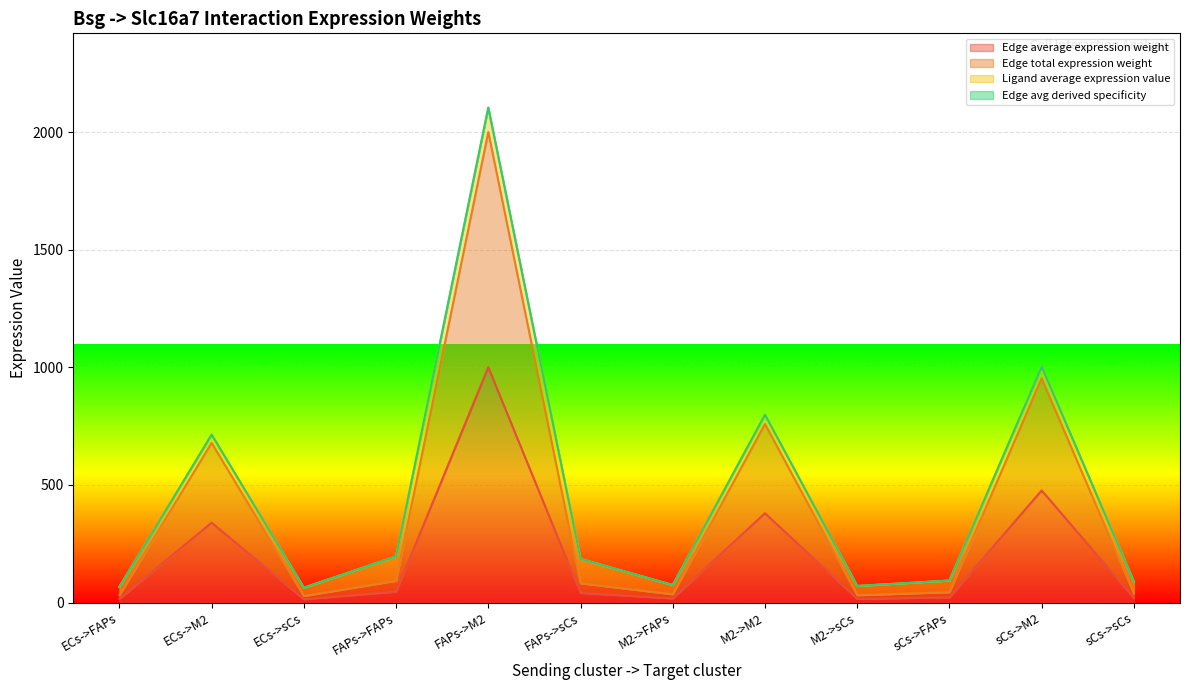

How many distinct data groups are displayed?

4